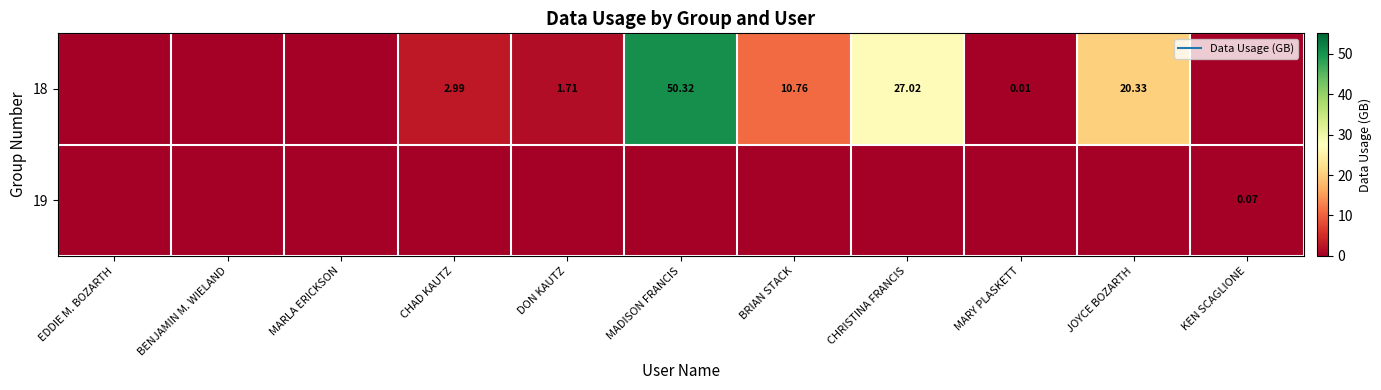

How many data points in 19 are above 0?

1